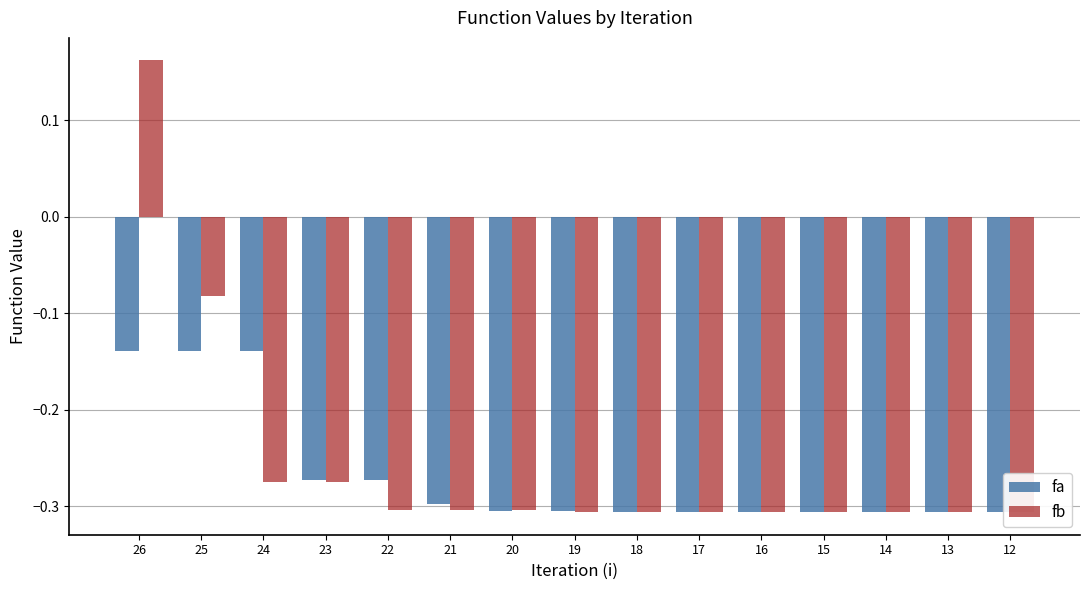

At which category is the sum across all series the highest?

26